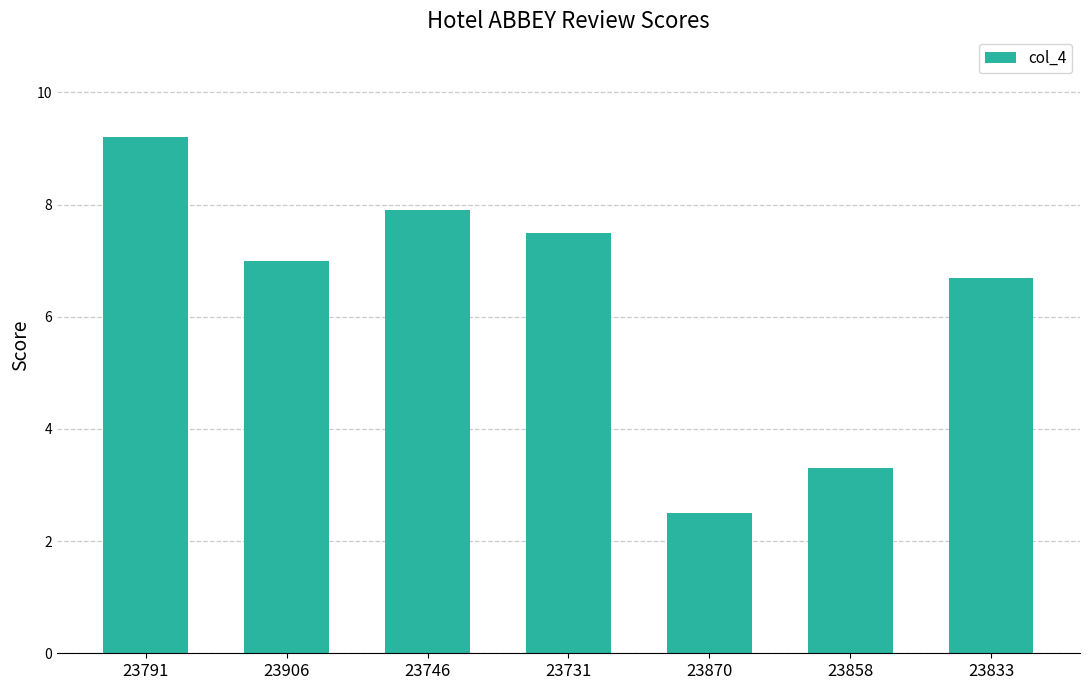

The chart shows a value of 7.9 at 23746. True or false?

True